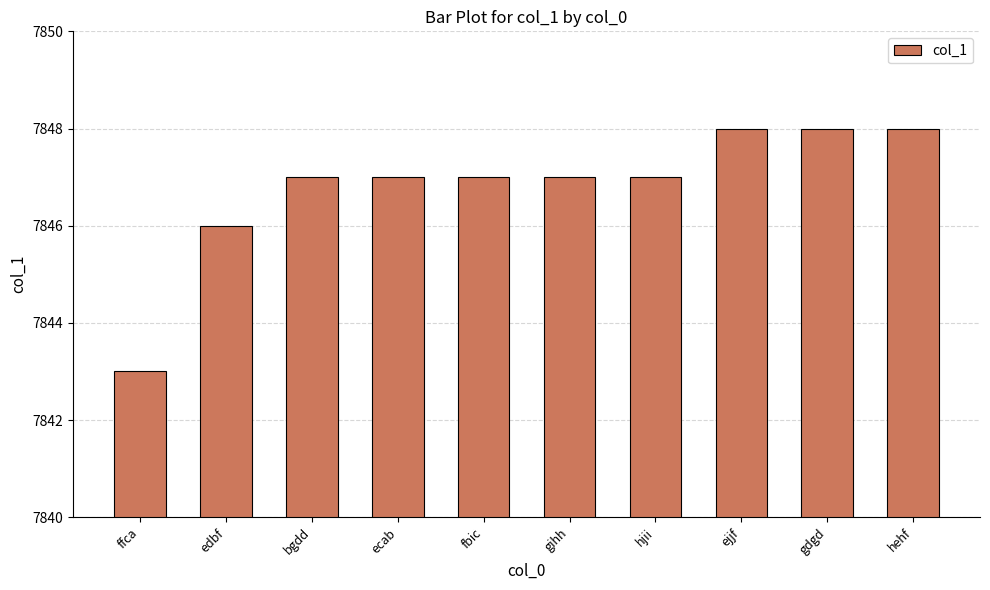

The chart shows a value of 7848 at gdgd. True or false?

True